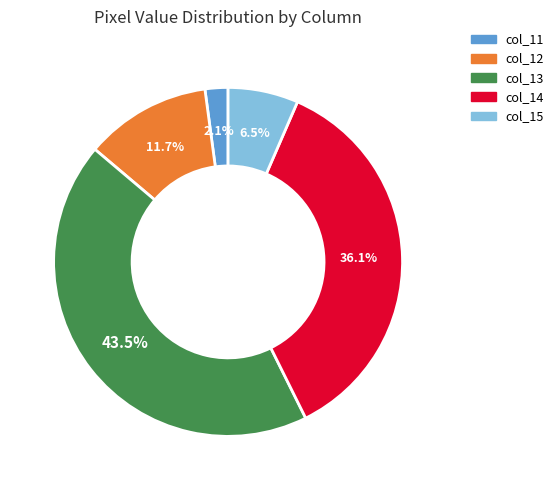

Is there any slice that represents more than half of the pie?

No